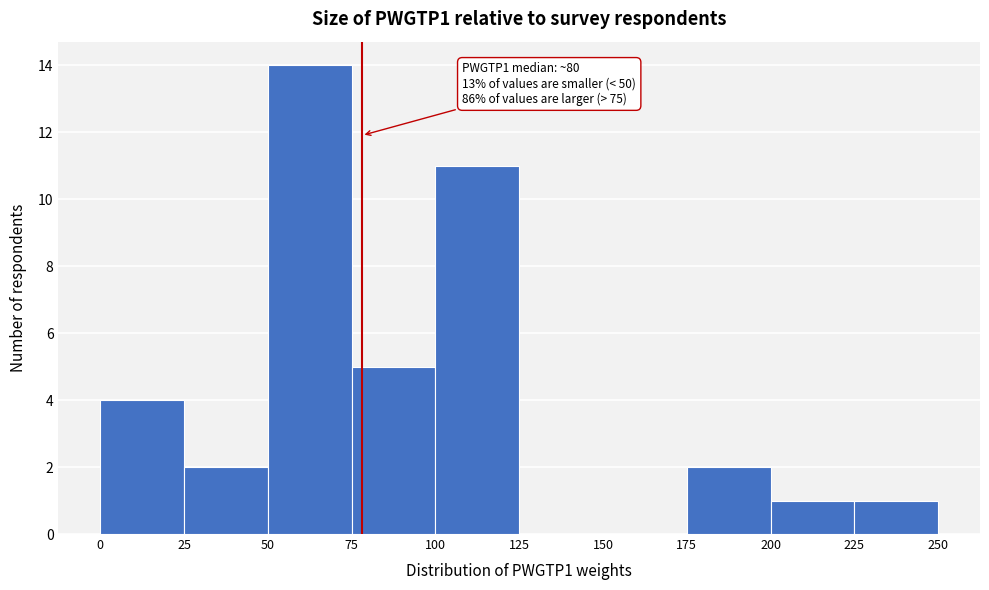

Which range on the x-axis has the tallest bar?

50 to 75